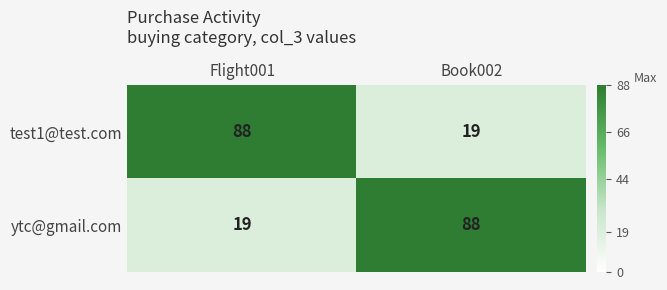

What is the sum of all test1@test.com values?

107